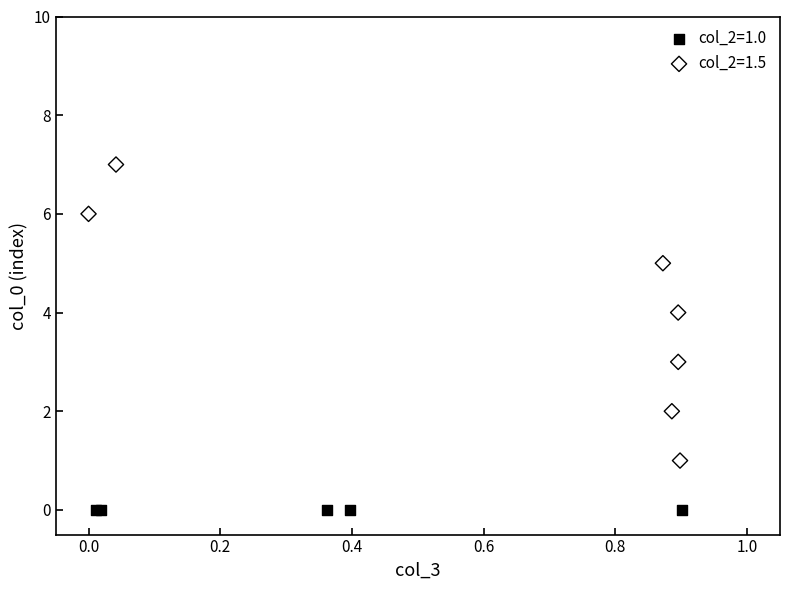

Which series contains the lowest Y value?

col_2=1.0